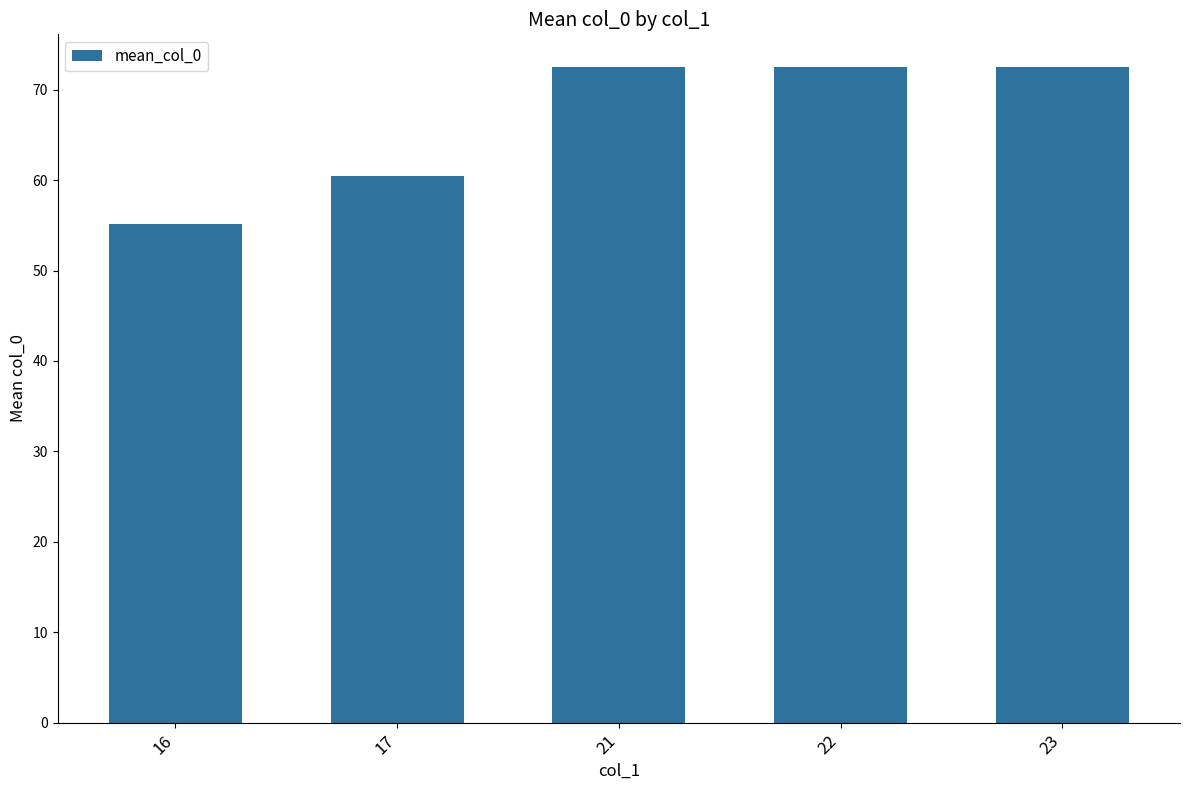

How many values are below 72?

2